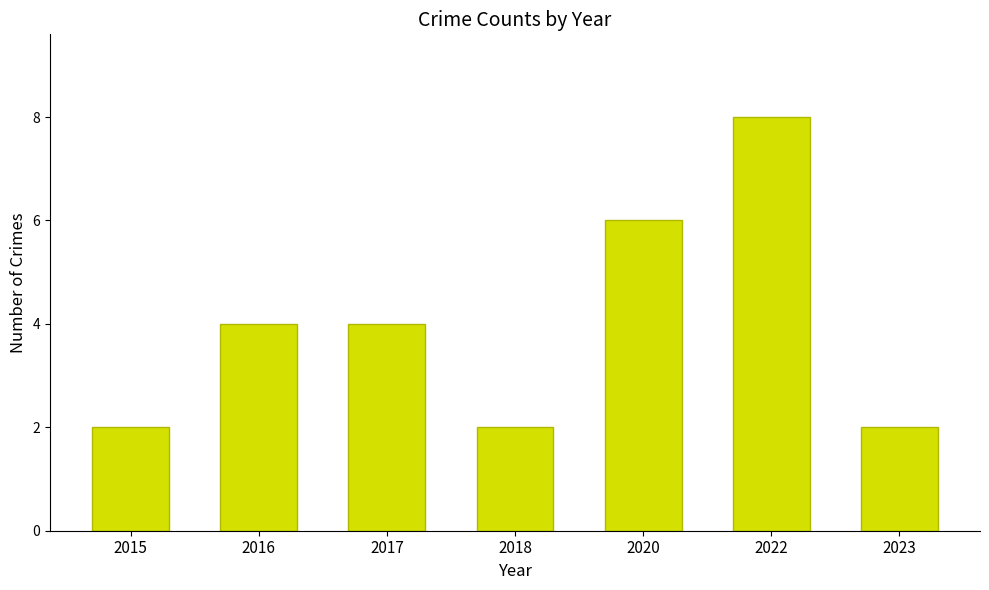

True or false: the data shows 1 at 2015.

False